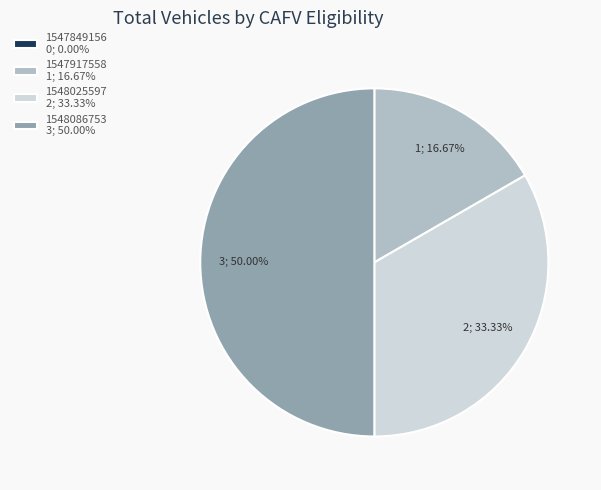

Is it true that 1548086753 is 64% of the pie?

False